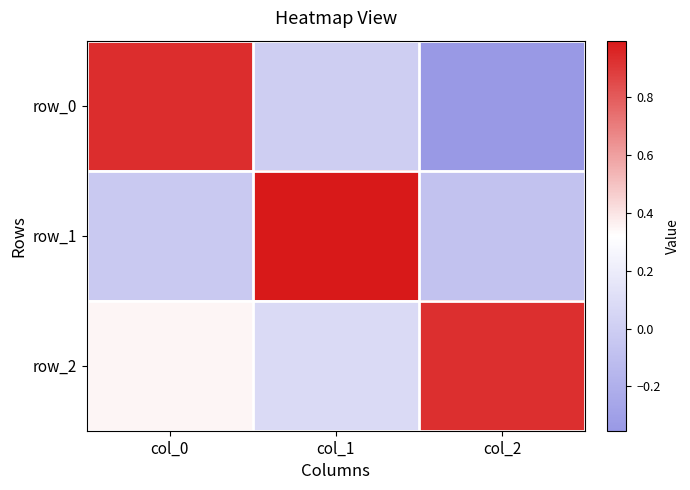

Rank the series at col_0 from lowest to highest value.

row_1, row_2, row_0